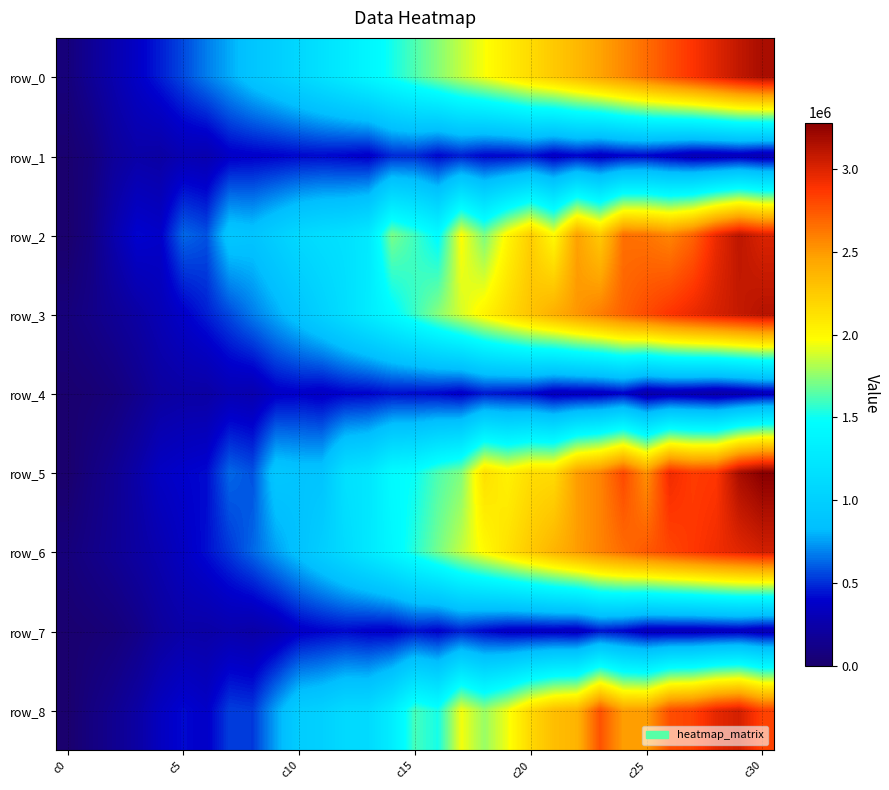

What is the average value of the row_6 series?

1551839.4